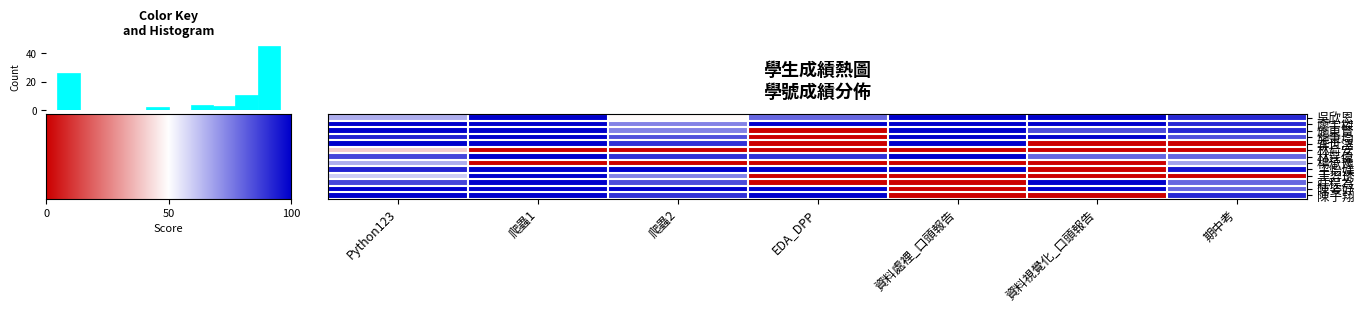

What is the greatest value displayed?

100